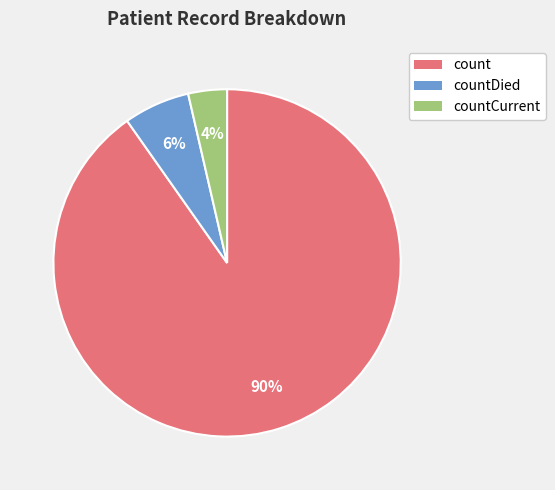

Rank the categories by value from highest to lowest.

count, countDied, countCurrent